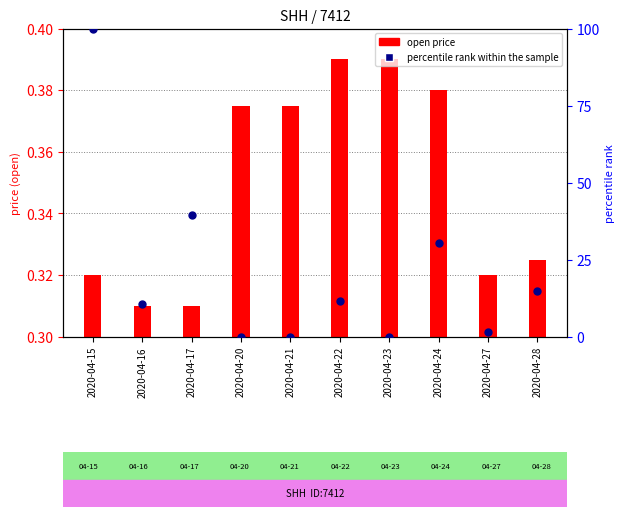

What is the change in value from 2020-04-15 to 2020-04-20?

-100.0